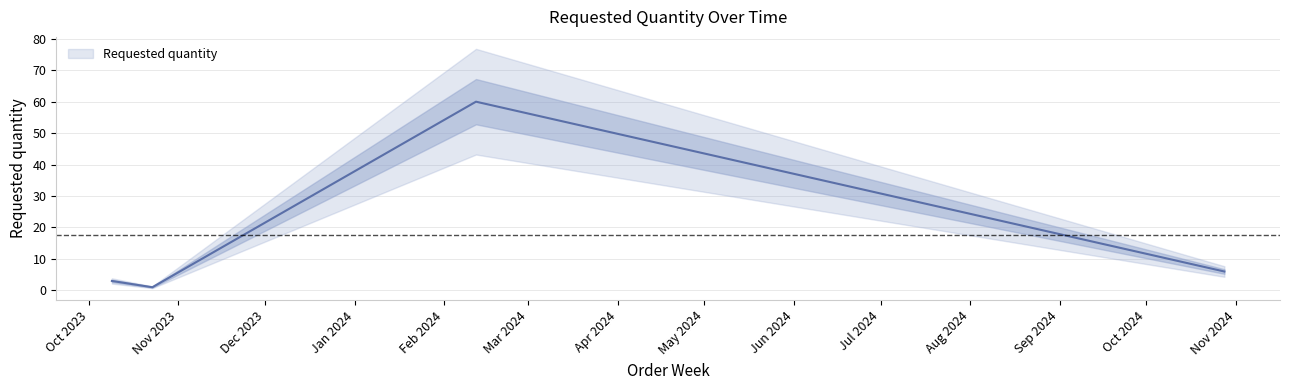

What is the smallest value displayed?

1